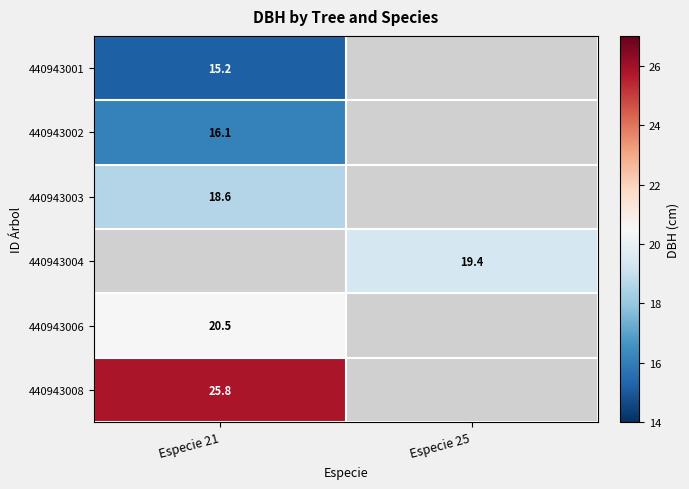

True or false: 440943008 has a value of 39.1 at Especie 21.

False